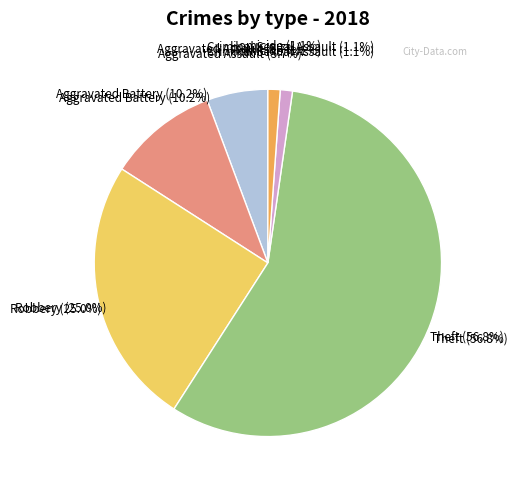

To the nearest percent, what is the difference between the Arson and Theft slice percentages?

42%